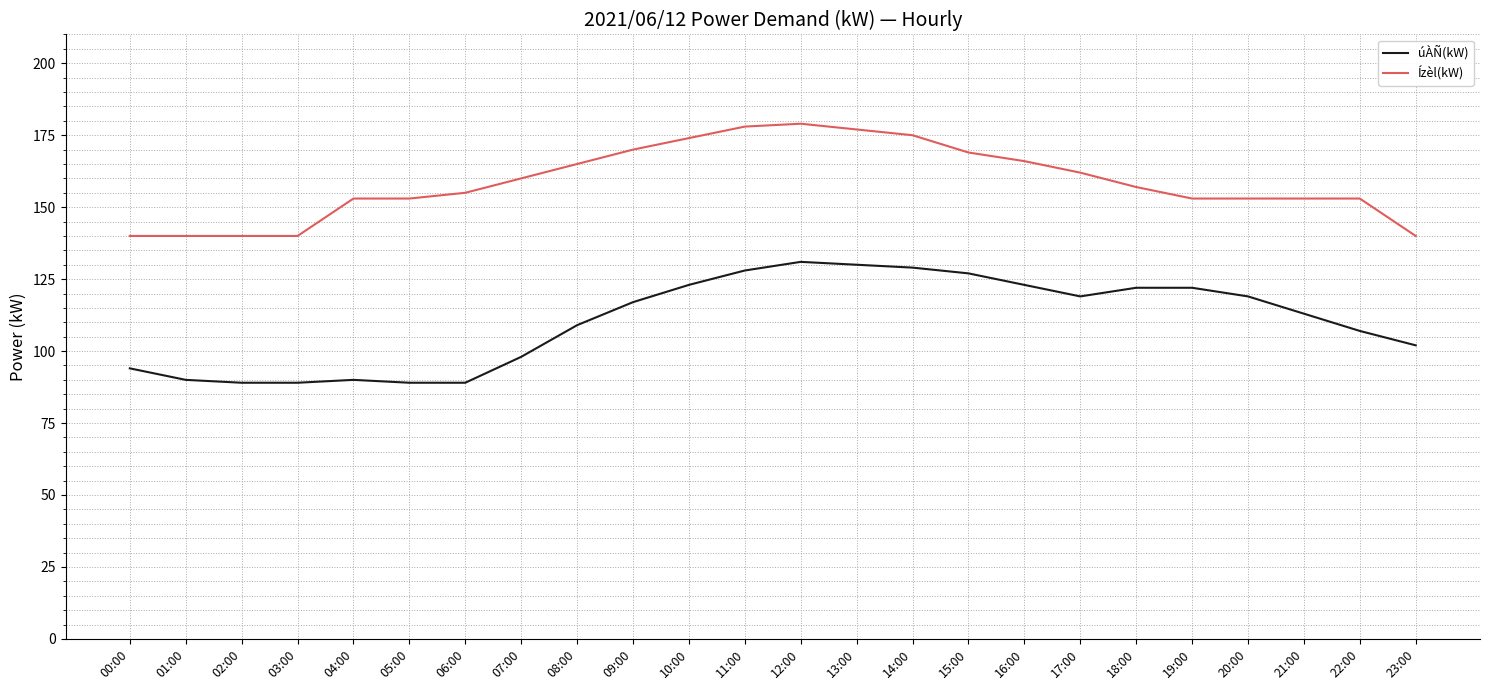

What position from the right is 12:00?

12